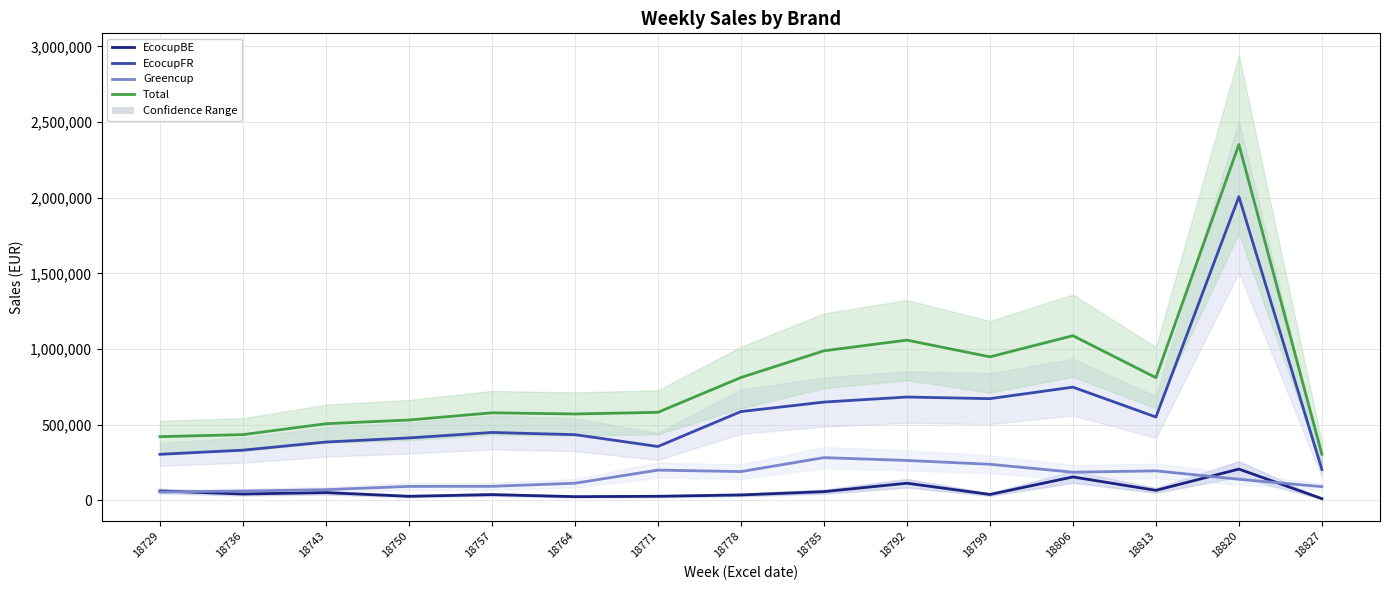

How many interior local valleys does the EcocupBE series have?

5